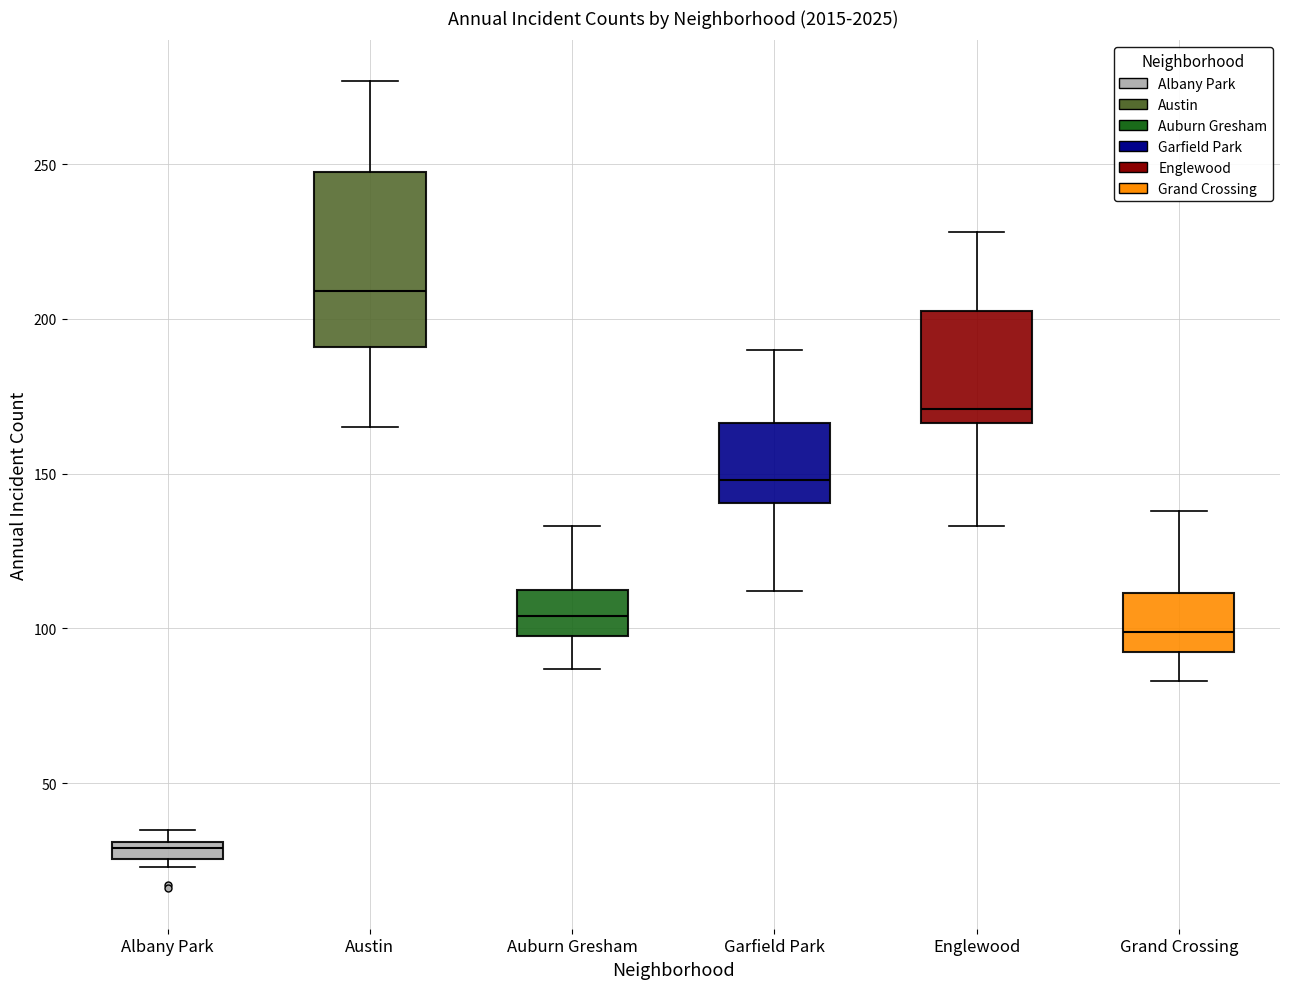

Which box is the tallest, from its lower edge to its upper edge?

Austin